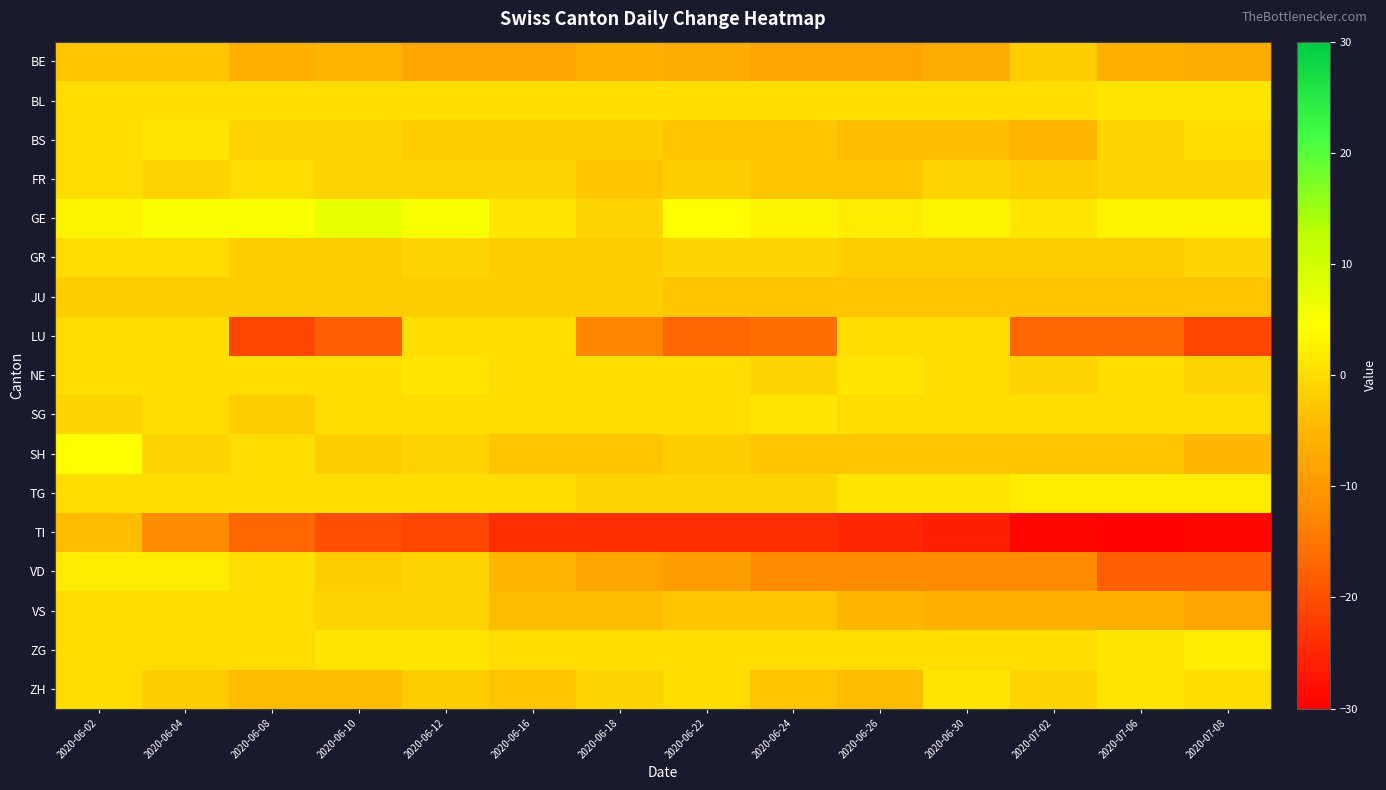

Reading right to left, transcribe all the data shown in this chart.

BE: 2020-07-08=-7	2020-07-06=-6	2020-07-02=-2	2020-06-30=-7	2020-06-26=-8	2020-06-24=-8	2020-06-22=-7	2020-06-18=-6	2020-06-16=-8	2020-06-12=-8	2020-06-10=-5	2020-06-08=-6	2020-06-04=-3	2020-06-02=-3
BL: 2020-07-08=1	2020-07-06=1	2020-07-02=0	2020-06-30=0	2020-06-26=0	2020-06-24=0	2020-06-22=0	2020-06-18=0	2020-06-16=0	2020-06-12=0	2020-06-10=0	2020-06-08=0	2020-06-04=0	2020-06-02=0
BS: 2020-07-08=0	2020-07-06=-1	2020-07-02=-5	2020-06-30=-4	2020-06-26=-4	2020-06-24=-3	2020-06-22=-3	2020-06-18=-2	2020-06-16=-2	2020-06-12=-2	2020-06-10=-1	2020-06-08=-1	2020-06-04=1	2020-06-02=0
FR: 2020-07-08=-1	2020-07-06=-1	2020-07-02=-2	2020-06-30=-1	2020-06-26=-3	2020-06-24=-3	2020-06-22=-2	2020-06-18=-3	2020-06-16=-1	2020-06-12=-1	2020-06-10=-1	2020-06-08=0	2020-06-04=-1	2020-06-02=0
GE: 2020-07-08=3	2020-07-06=3	2020-07-02=1	2020-06-30=3	2020-06-26=2	2020-06-24=3	2020-06-22=4	2020-06-18=-1	2020-06-16=1	2020-06-12=5	2020-06-10=7	2020-06-08=5	2020-06-04=5	2020-06-02=3
GR: 2020-07-08=-1	2020-07-06=-2	2020-07-02=-2	2020-06-30=-2	2020-06-26=-2	2020-06-24=-1	2020-06-22=-1	2020-06-18=-2	2020-06-16=-2	2020-06-12=-1	2020-06-10=-2	2020-06-08=-2	2020-06-04=0	2020-06-02=0
JU: 2020-07-08=-3	2020-07-06=-3	2020-07-02=-3	2020-06-30=-3	2020-06-26=-3	2020-06-24=-3	2020-06-22=-3	2020-06-18=-2	2020-06-16=-2	2020-06-12=-2	2020-06-10=-2	2020-06-08=-2	2020-06-04=-2	2020-06-02=-2
LU: 2020-07-08=-21	2020-07-06=-17	2020-07-02=-17	2020-06-30=0	2020-06-26=0	2020-06-24=-16	2020-06-22=-17	2020-06-18=-13	2020-06-16=0	2020-06-12=0	2020-06-10=-18	2020-06-08=-21	2020-06-04=0	2020-06-02=0
NE: 2020-07-08=-1	2020-07-06=0	2020-07-02=-1	2020-06-30=0	2020-06-26=1	2020-06-24=-1	2020-06-22=0	2020-06-18=0	2020-06-16=0	2020-06-12=1	2020-06-10=0	2020-06-08=0	2020-06-04=0	2020-06-02=0
SG: 2020-07-08=0	2020-07-06=0	2020-07-02=0	2020-06-30=0	2020-06-26=0	2020-06-24=1	2020-06-22=0	2020-06-18=0	2020-06-16=0	2020-06-12=0	2020-06-10=0	2020-06-08=-2	2020-06-04=0	2020-06-02=-1
SH: 2020-07-08=-5	2020-07-06=-3	2020-07-02=-3	2020-06-30=-3	2020-06-26=-3	2020-06-24=-3	2020-06-22=-2	2020-06-18=-3	2020-06-16=-3	2020-06-12=-1	2020-06-10=-2	2020-06-08=0	2020-06-04=-1	2020-06-02=4
TG: 2020-07-08=2	2020-07-06=2	2020-07-02=2	2020-06-30=1	2020-06-26=1	2020-06-24=-1	2020-06-22=-1	2020-06-18=-1	2020-06-16=0	2020-06-12=0	2020-06-10=0	2020-06-08=0	2020-06-04=0	2020-06-02=0
TI: 2020-07-08=-29	2020-07-06=-30	2020-07-02=-29	2020-06-30=-26	2020-06-26=-25	2020-06-24=-24	2020-06-22=-24	2020-06-18=-24	2020-06-16=-24	2020-06-12=-21	2020-06-10=-20	2020-06-08=-17	2020-06-04=-12	2020-06-02=-4
VD: 2020-07-08=-18	2020-07-06=-18	2020-07-02=-12	2020-06-30=-12	2020-06-26=-12	2020-06-24=-12	2020-06-22=-9	2020-06-18=-8	2020-06-16=-5	2020-06-12=-1	2020-06-10=-2	2020-06-08=0	2020-06-04=2	2020-06-02=2
VS: 2020-07-08=-8	2020-07-06=-6	2020-07-02=-6	2020-06-30=-6	2020-06-26=-5	2020-06-24=-3	2020-06-22=-3	2020-06-18=-4	2020-06-16=-4	2020-06-12=-1	2020-06-10=-1	2020-06-08=0	2020-06-04=0	2020-06-02=0
ZG: 2020-07-08=2	2020-07-06=1	2020-07-02=0	2020-06-30=0	2020-06-26=0	2020-06-24=0	2020-06-22=0	2020-06-18=0	2020-06-16=0	2020-06-12=1	2020-06-10=1	2020-06-08=0	2020-06-04=0	2020-06-02=0
ZH: 2020-07-08=0	2020-07-06=1	2020-07-02=-1	2020-06-30=1	2020-06-26=-4	2020-06-24=-3	2020-06-22=0	2020-06-18=-1	2020-06-16=-3	2020-06-12=-2	2020-06-10=-4	2020-06-08=-4	2020-06-04=-2	2020-06-02=0